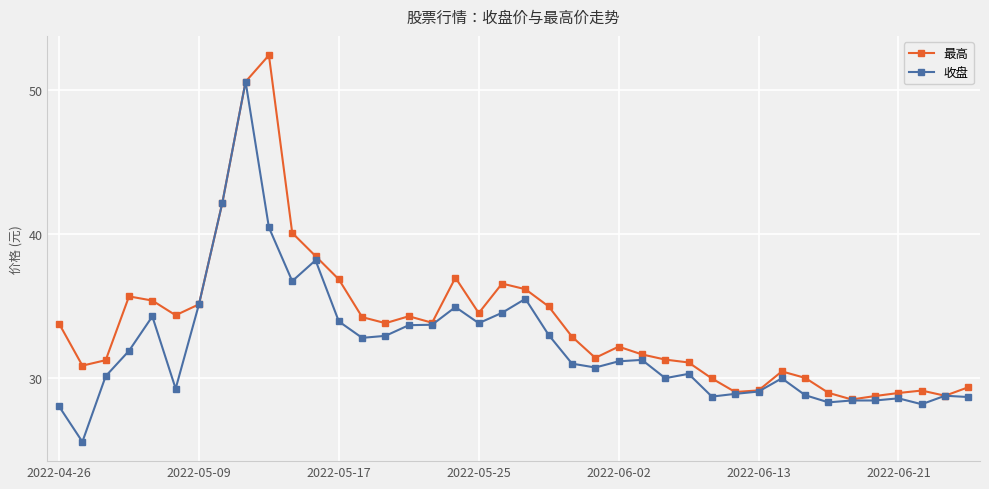

True or false: 最高 has more than 1 points higher than both neighbors.

True